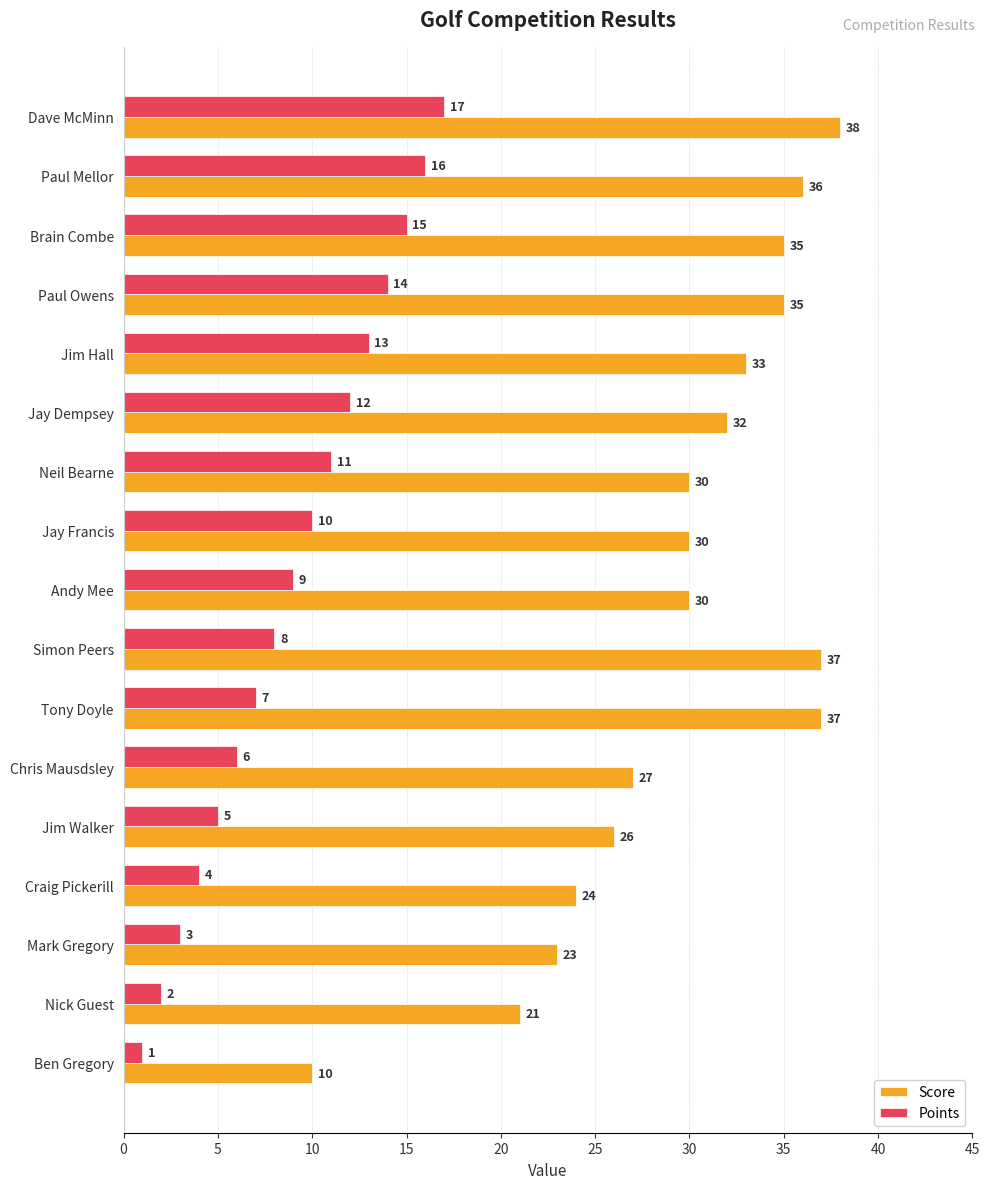

At how many categories does at least one series exceed 13?

16